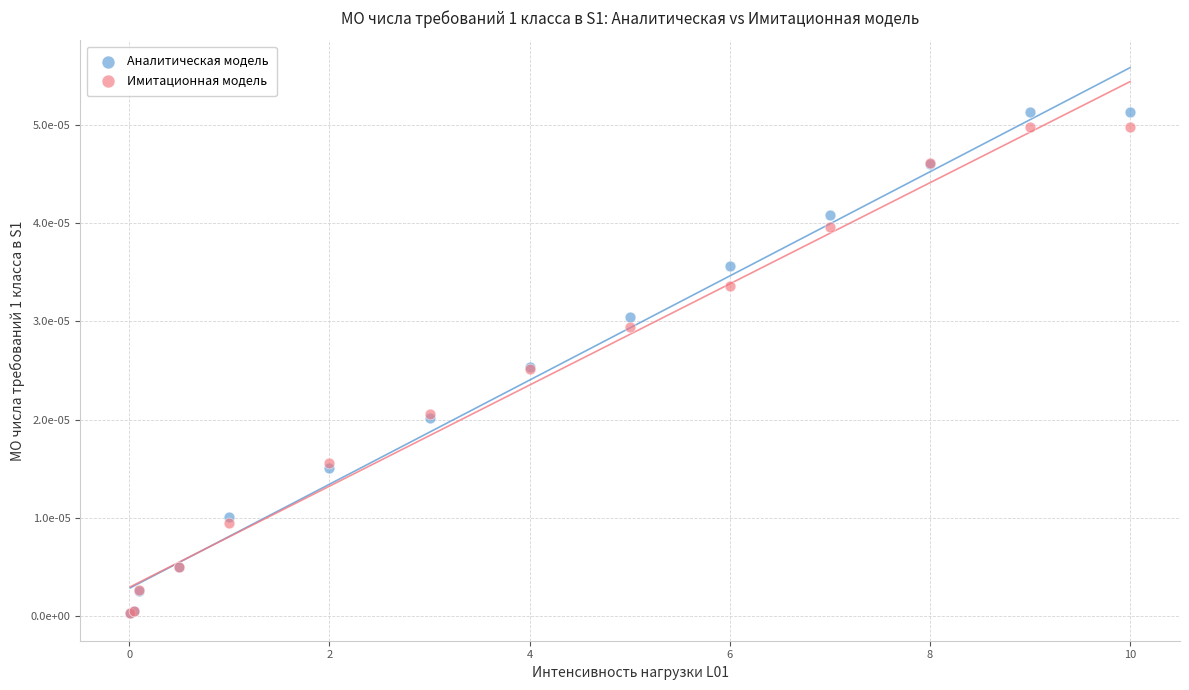

Which series reaches the maximum Y coordinate?

Аналитическая модель